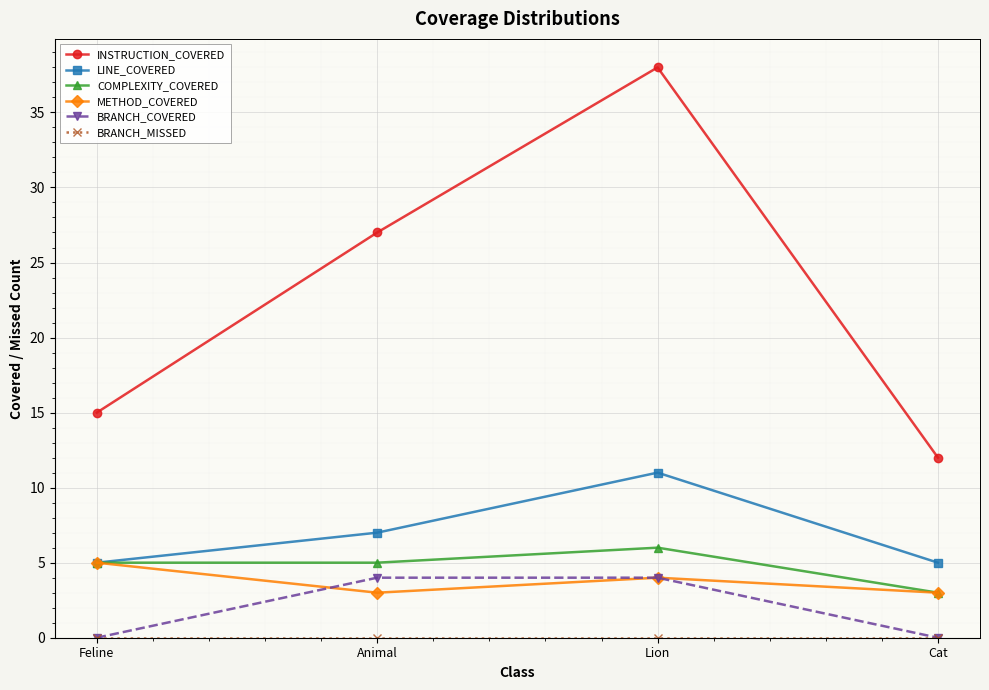

What is the difference between the highest and lowest values at Feline?

15